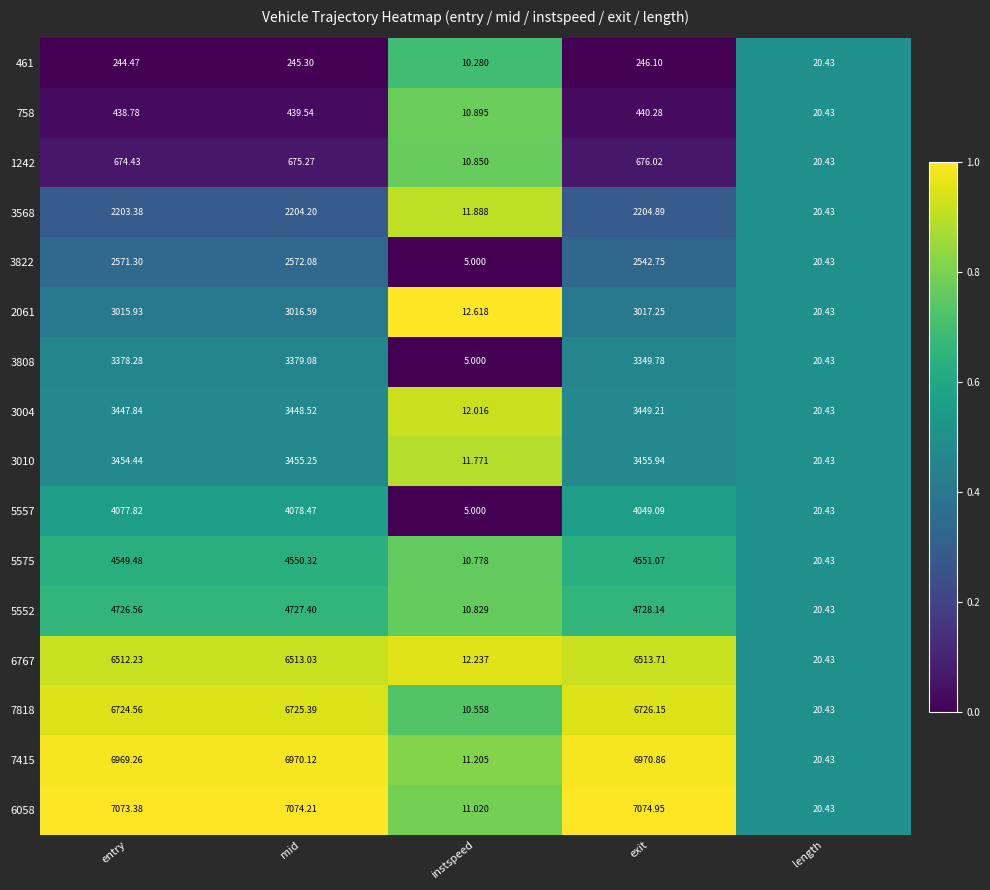

List the series in order of their peak value, highest first.

6058, 7415, 7818, 6767, 5552, 5575, 5557, 3010, 3004, 3808, 2061, 3822, 3568, 1242, 758, 461